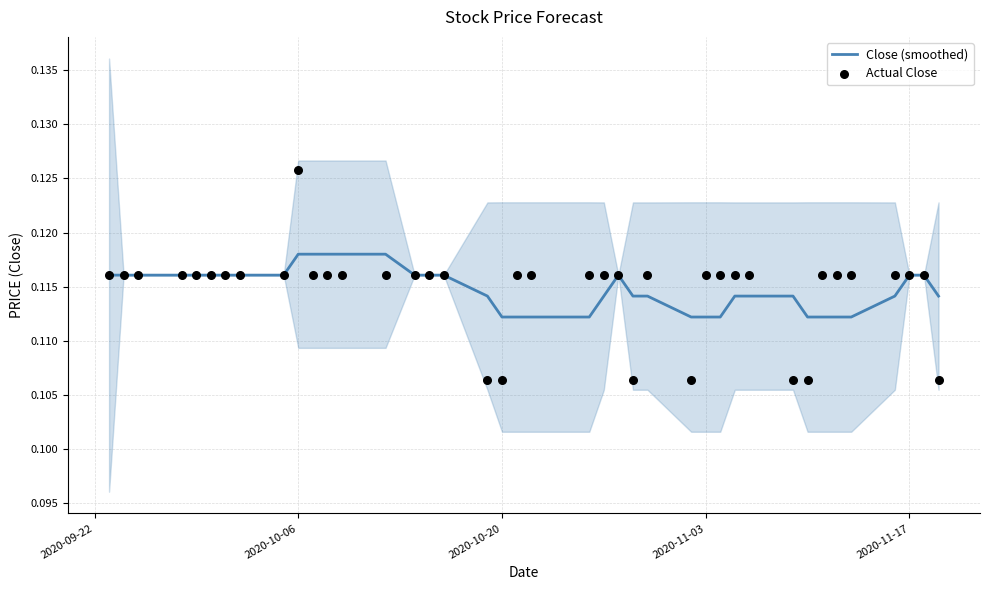

At which category is the sum across all series the highest?

2020-10-06